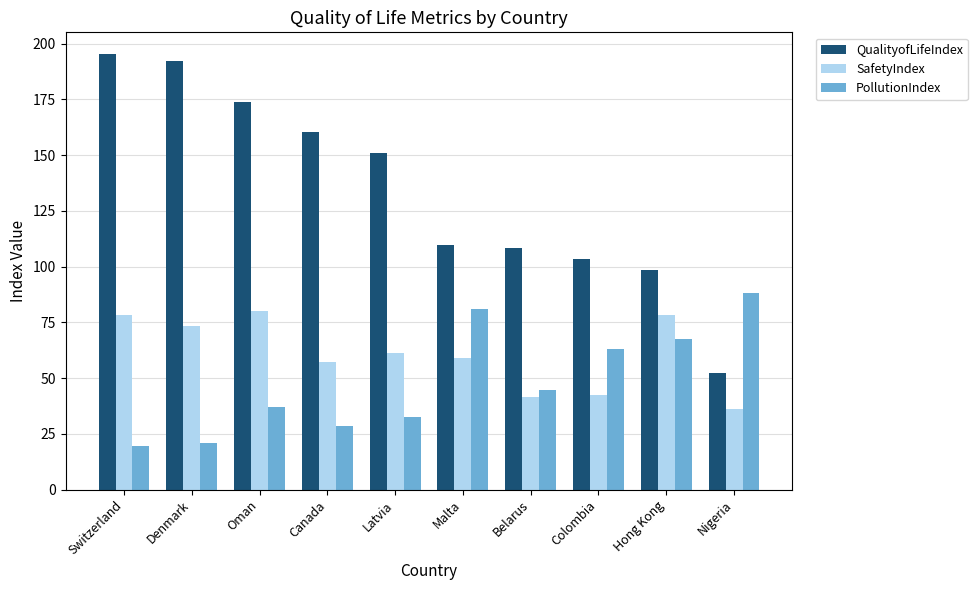

What is the sum of the SafetyIndex values at Colombia and Canada?

99.3